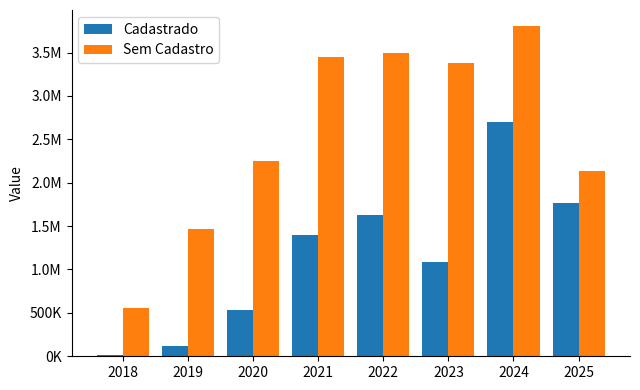

What are all the series names shown in the legend?

Cadastrado, Sem Cadastro